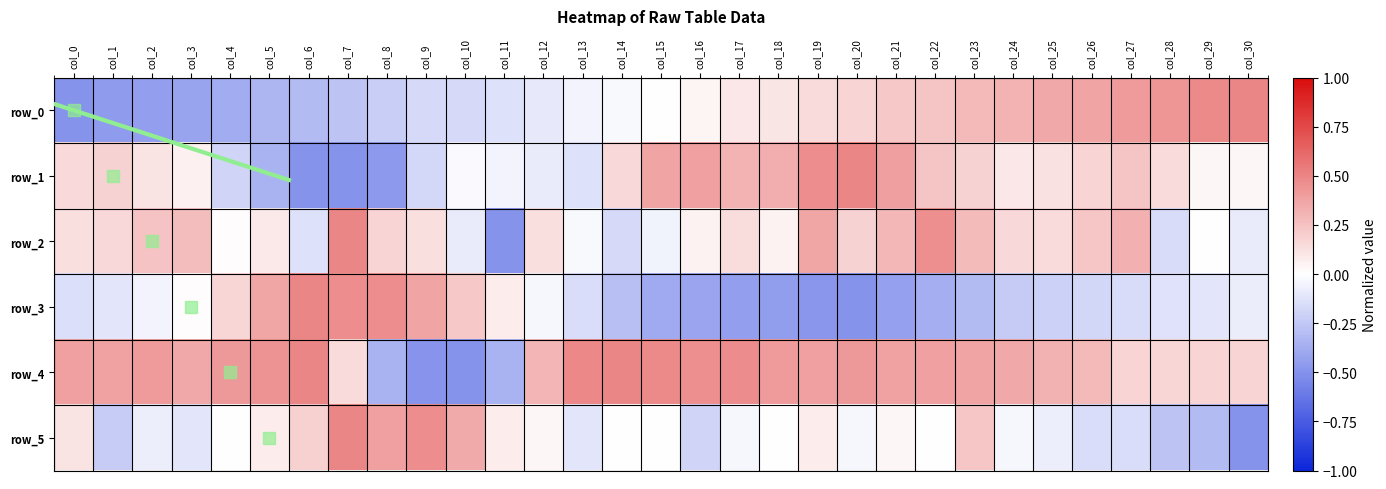

Reading left to right, transcribe all the data shown in this chart.

row_0: -0.5	-0.5	-0.4	-0.4	-0.4	-0.3	-0.3	-0.3	-0.2	-0.2	-0.2	-0.1	-0.1	-0.1	-0.0	0.0	0.0	0.1	0.1	0.1	0.2	0.2	0.2	0.3	0.3	0.4	0.4	0.4	0.4	0.5	0.5
row_1: 0.1	0.2	0.1	0.1	-0.2	-0.3	-0.5	-0.5	-0.5	-0.2	-0.0	-0.1	-0.1	-0.1	0.2	0.4	0.4	0.3	0.3	0.5	0.5	0.4	0.2	0.2	0.1	0.1	0.2	0.2	0.1	0.0	0.0
row_2: 0.1	0.2	0.2	0.3	0.0	0.1	-0.1	0.5	0.2	0.1	-0.1	-0.5	0.1	-0.0	-0.2	-0.1	0.0	0.1	0.0	0.4	0.2	0.3	0.5	0.3	0.2	0.1	0.2	0.3	-0.2	0.0	-0.1
row_3: -0.1	-0.1	-0.0	0.0	0.2	0.4	0.5	0.5	0.5	0.4	0.2	0.1	-0.0	-0.2	-0.3	-0.4	-0.4	-0.4	-0.4	-0.5	-0.5	-0.4	-0.4	-0.3	-0.2	-0.2	-0.2	-0.2	-0.1	-0.1	-0.1
row_4: 0.4	0.4	0.4	0.4	0.4	0.4	0.5	0.1	-0.3	-0.5	-0.5	-0.3	0.3	0.5	0.5	0.5	0.5	0.5	0.4	0.4	0.4	0.4	0.4	0.4	0.4	0.3	0.3	0.2	0.2	0.2	0.2
row_5: 0.1	-0.2	-0.1	-0.1	0.0	0.1	0.2	0.5	0.4	0.5	0.3	0.1	0.0	-0.1	0.0	0.0	-0.2	-0.0	0.0	0.1	-0.0	0.0	0.0	0.2	-0.0	-0.1	-0.2	-0.2	-0.3	-0.3	-0.5